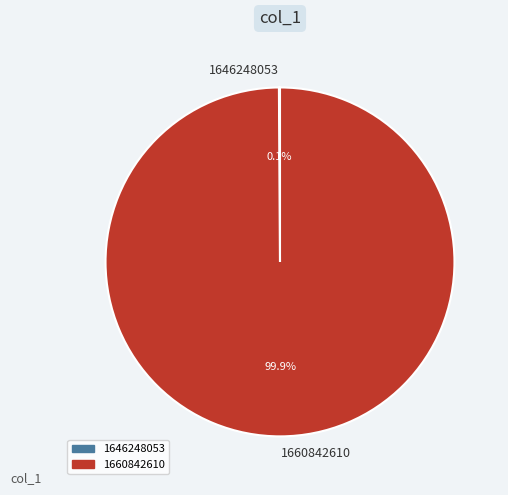

Which category has the biggest portion of the pie?

1660842610